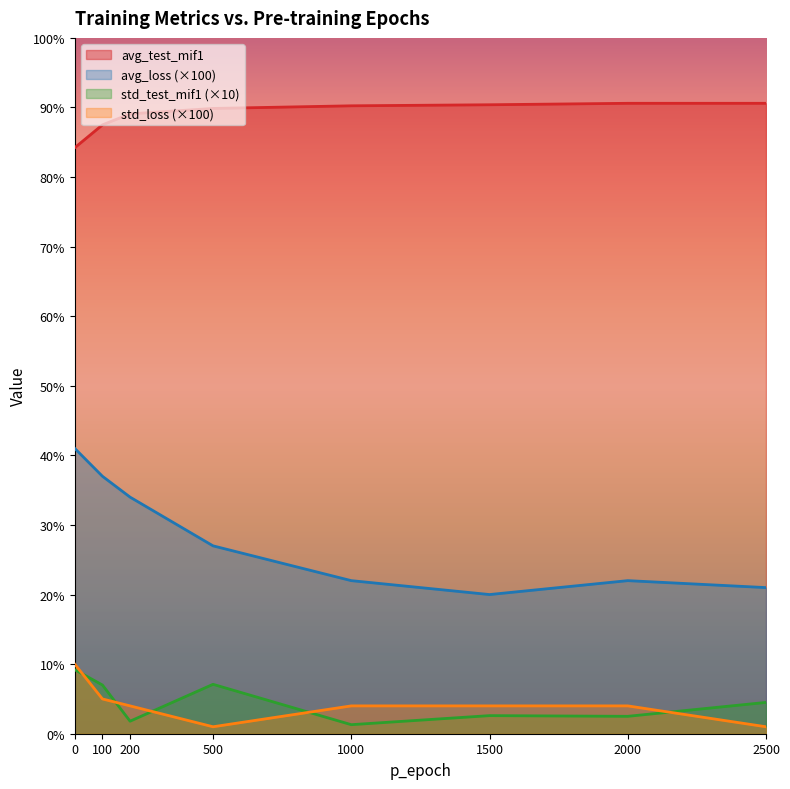

Count the number of categories in the chart.

8